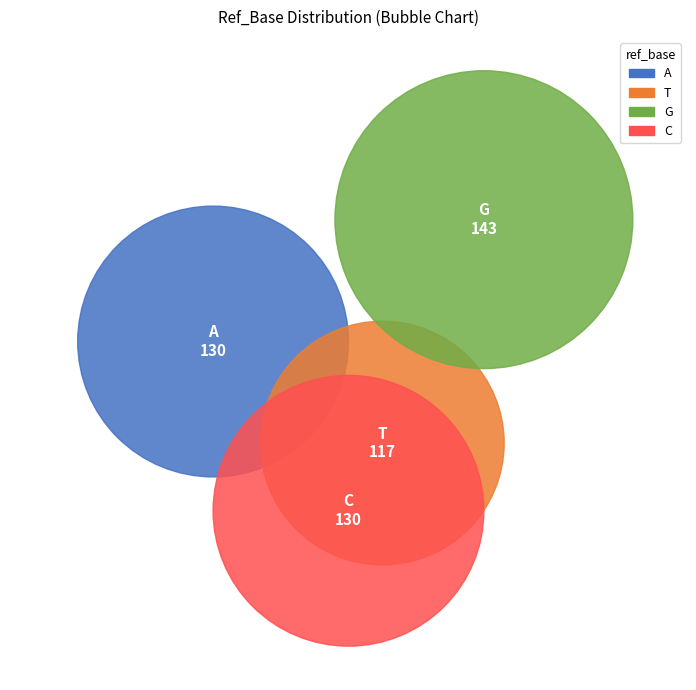

Is there a majority slice in this chart?

No